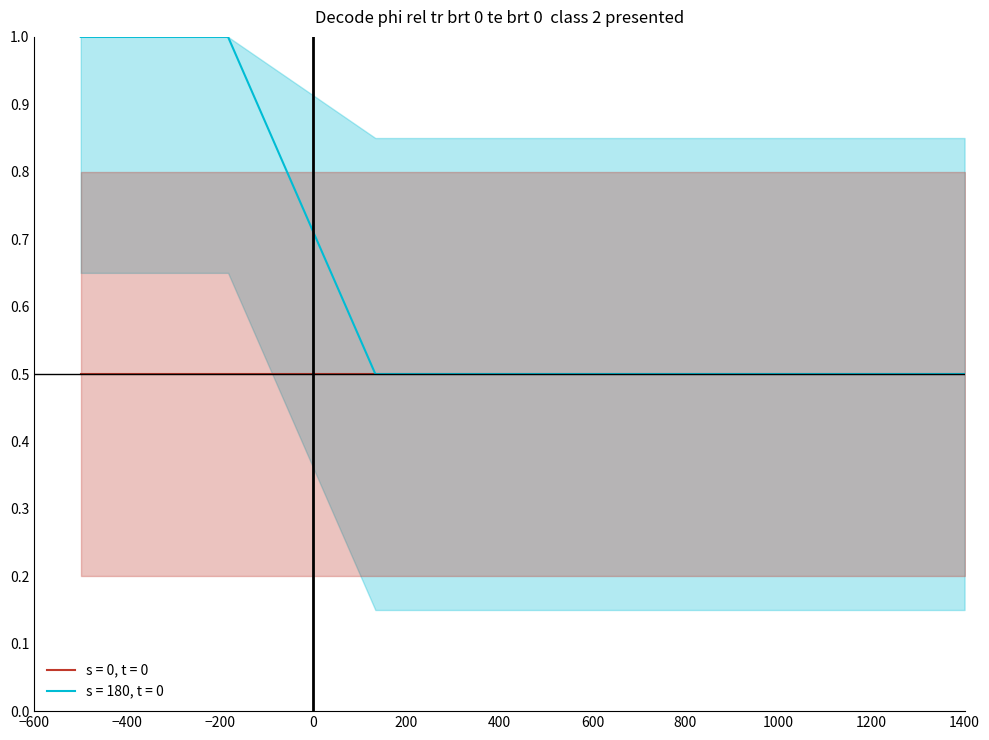

What is the minimum value for s = 180, t = 0?

0.5